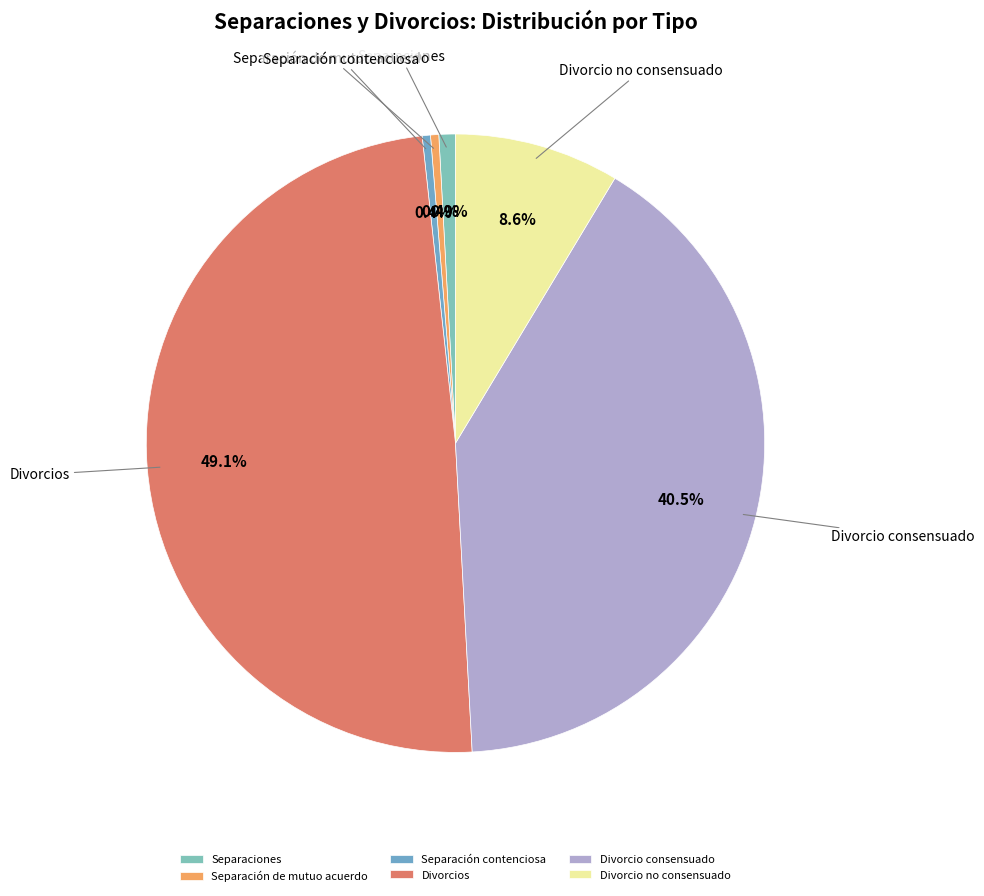

What is the ratio of the value at Divorcio no consensuado to the value at Separación de mutuo acuerdo?

20.0